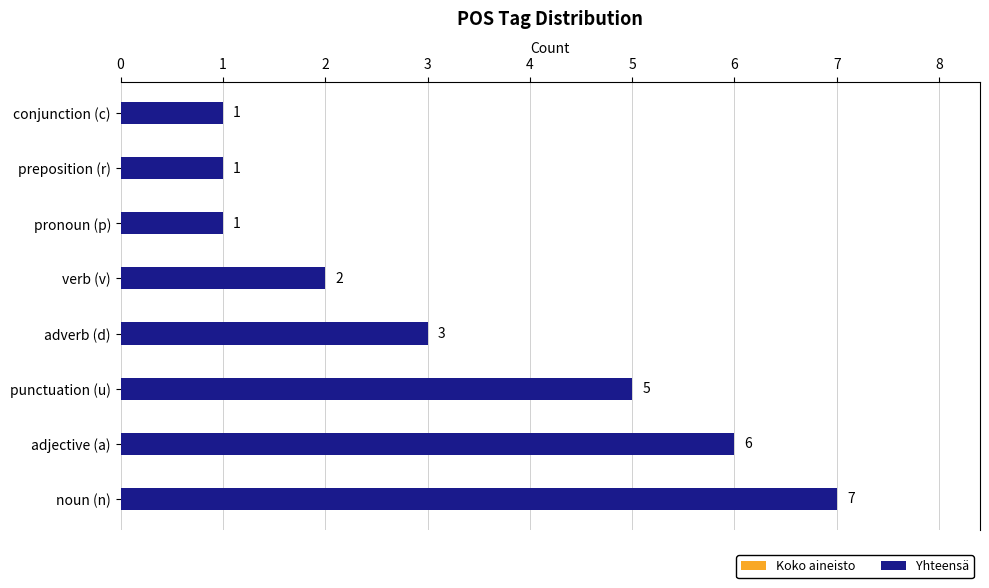

What is the total value across all series at noun (n)?

14